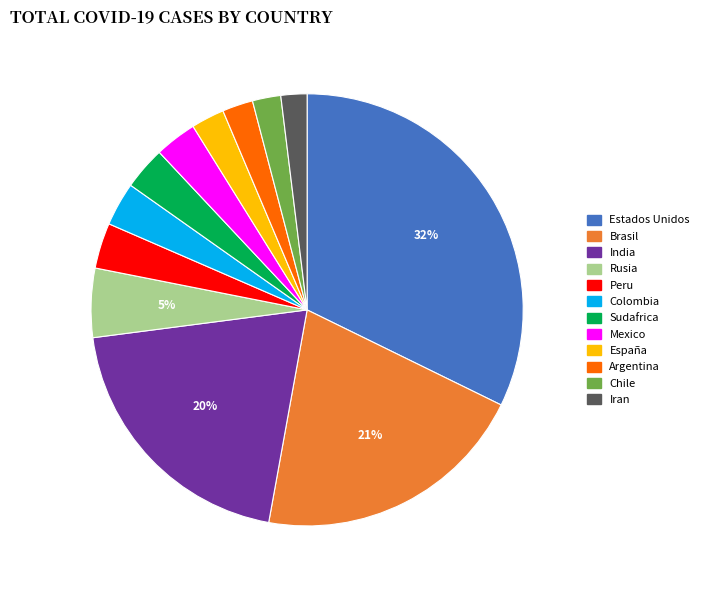

To the nearest percent, what portion does Sudafrica represent?

3%